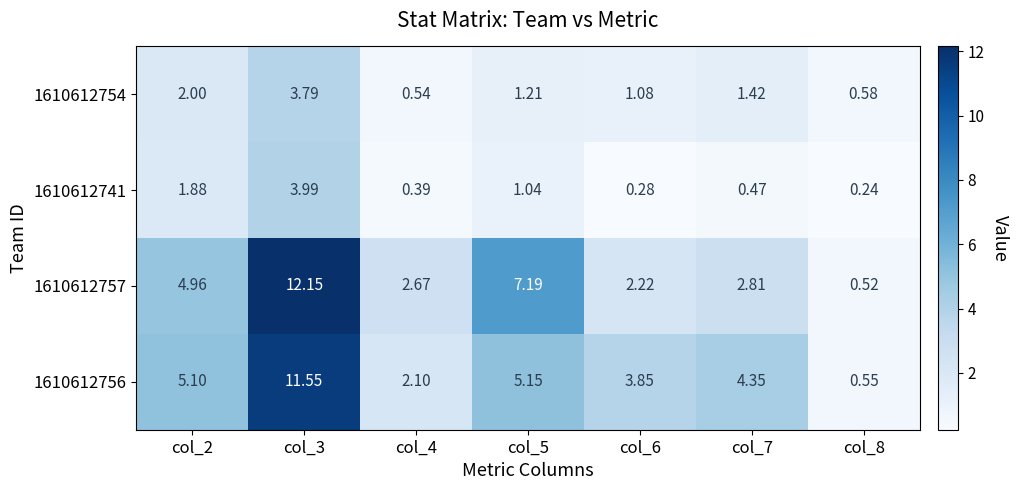

Is the value of 1610612757 at col_4 greater than the value of 1610612756 at col_4?

Yes